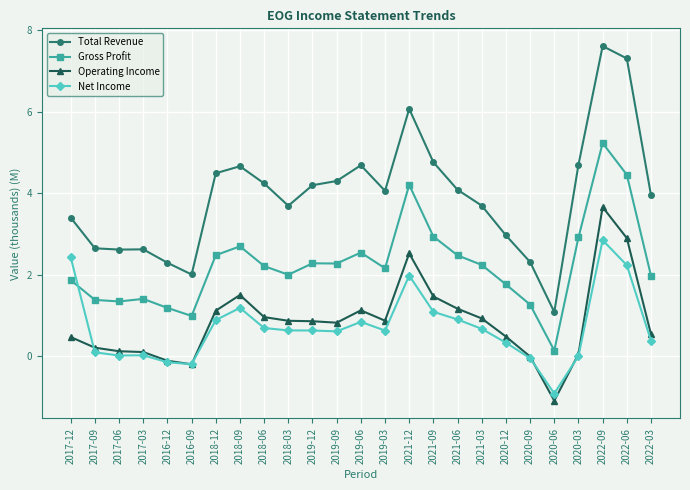

Count the number of categories in the chart.

25